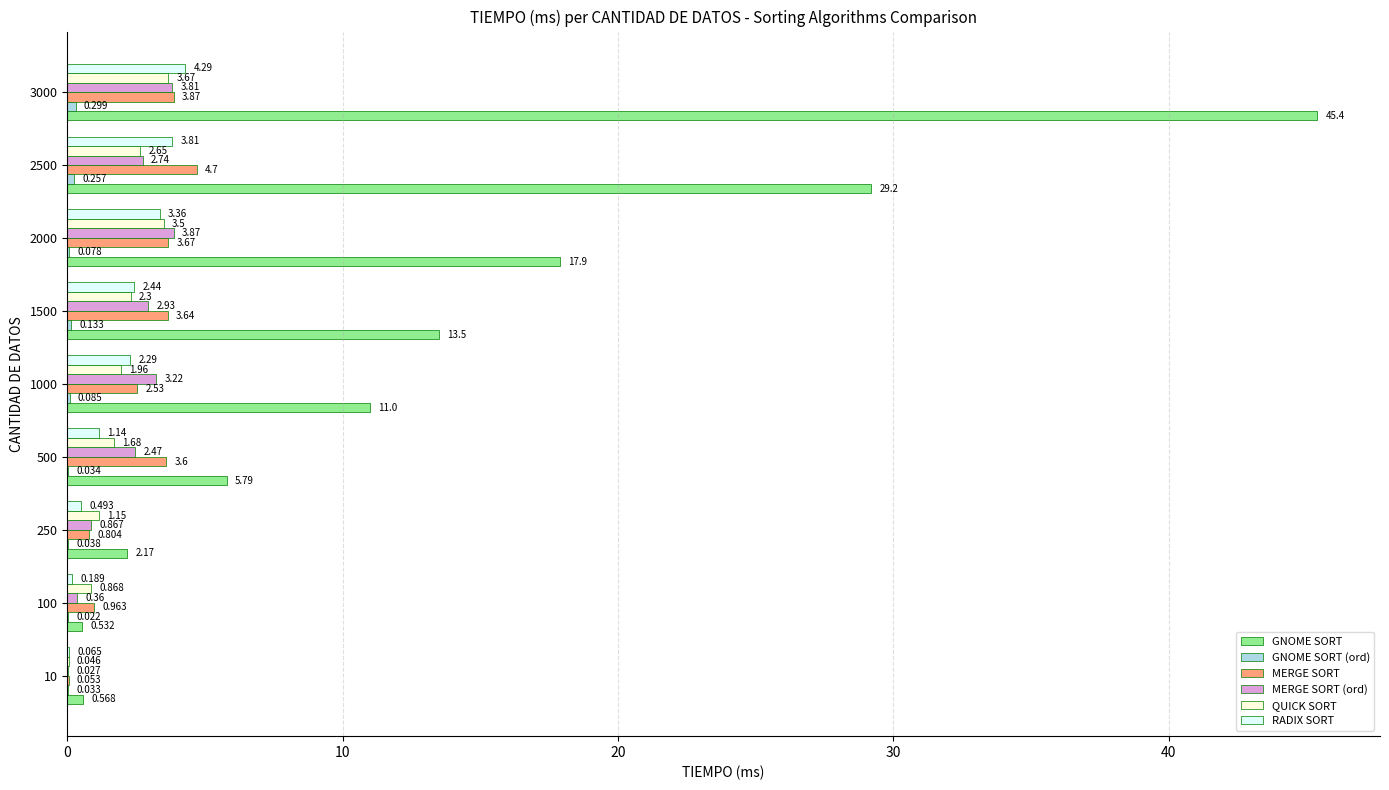

Where is MERGE SORT (ord) nearest to the value 1?

250